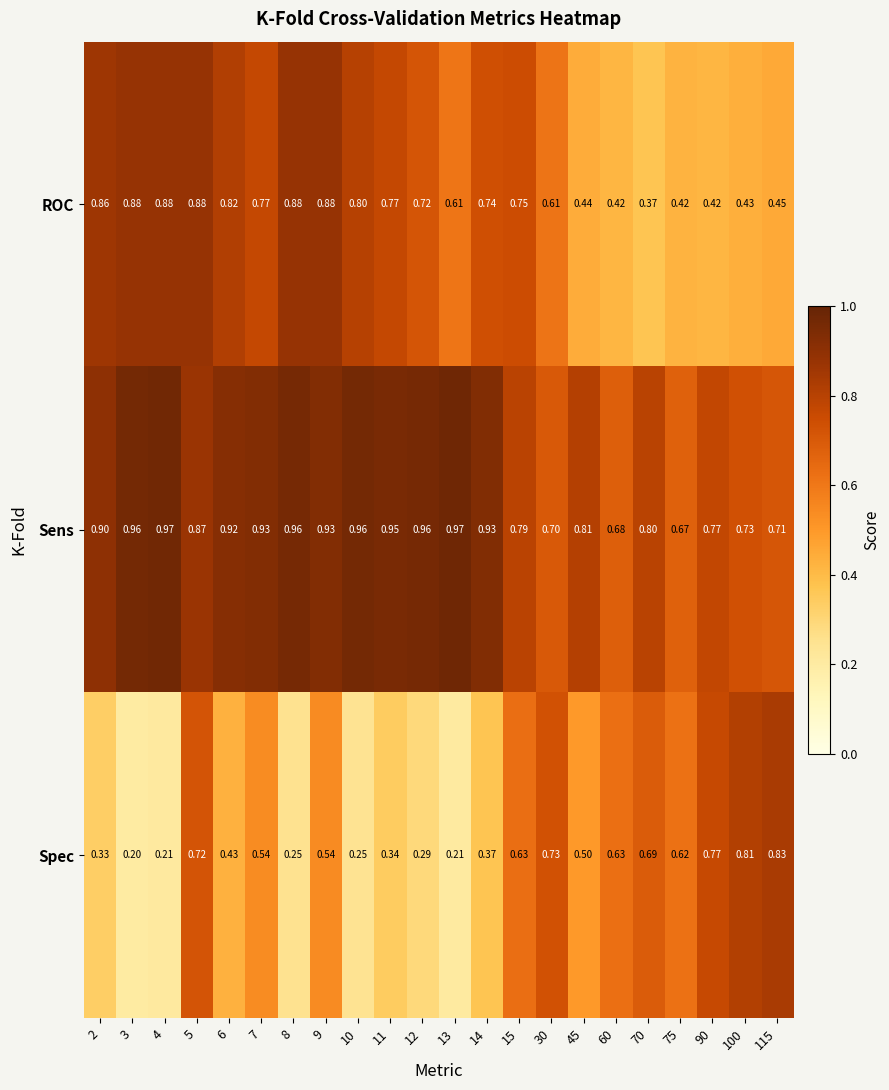

How many data points does each series have?

22